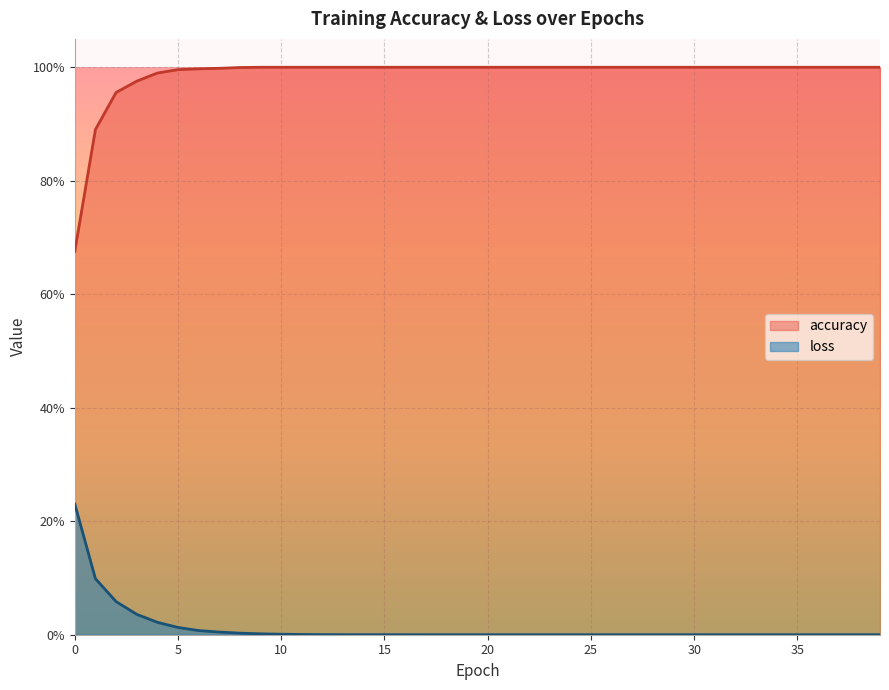

Which has a higher value, 27 or 1?

1